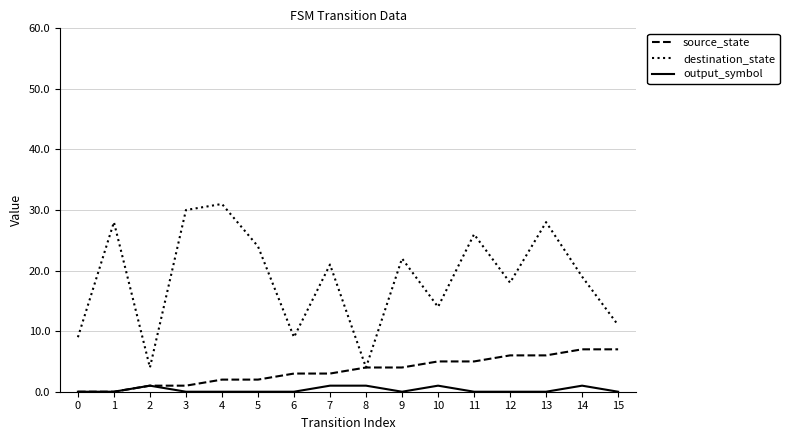

What is the greatest value displayed?

31